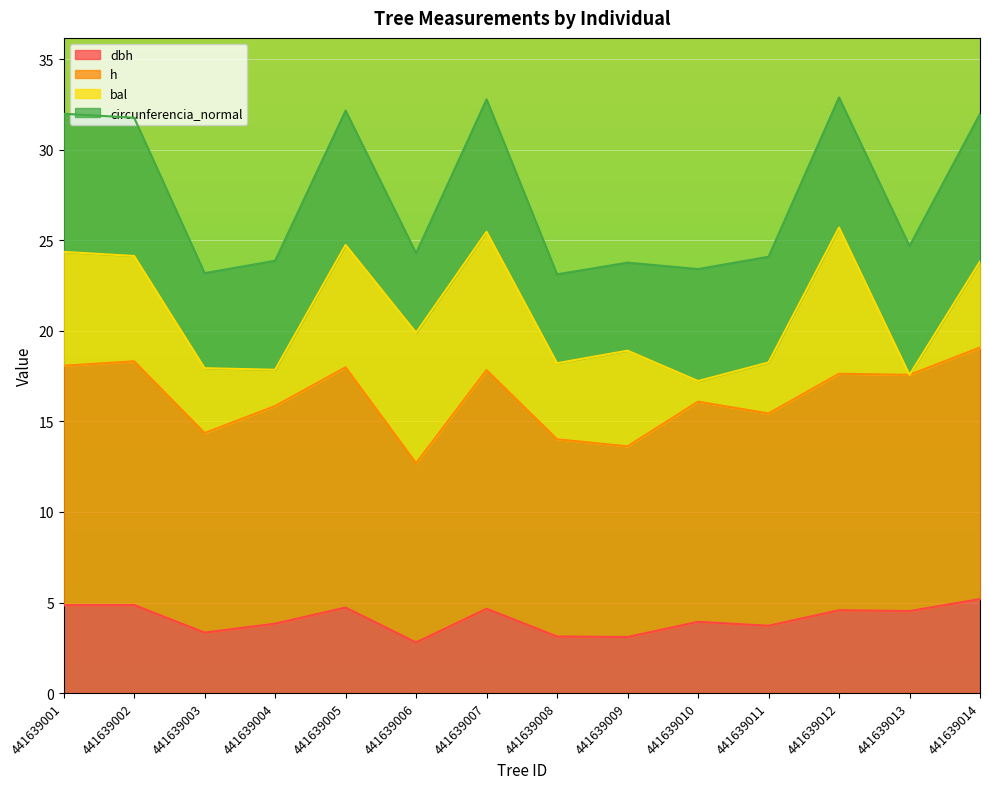

What is the total value across all series at 441639007?

32.8